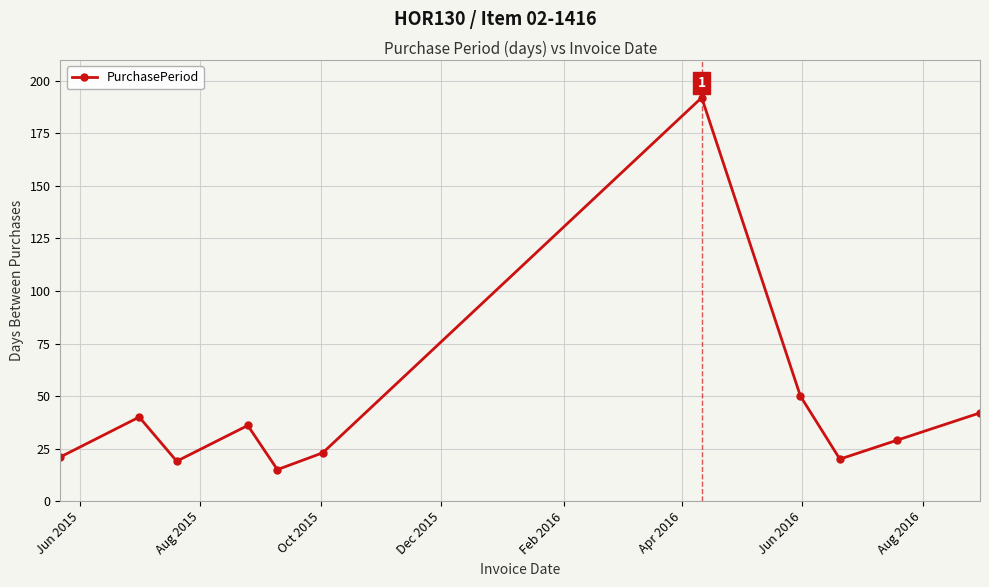

What is the greatest value displayed?

192